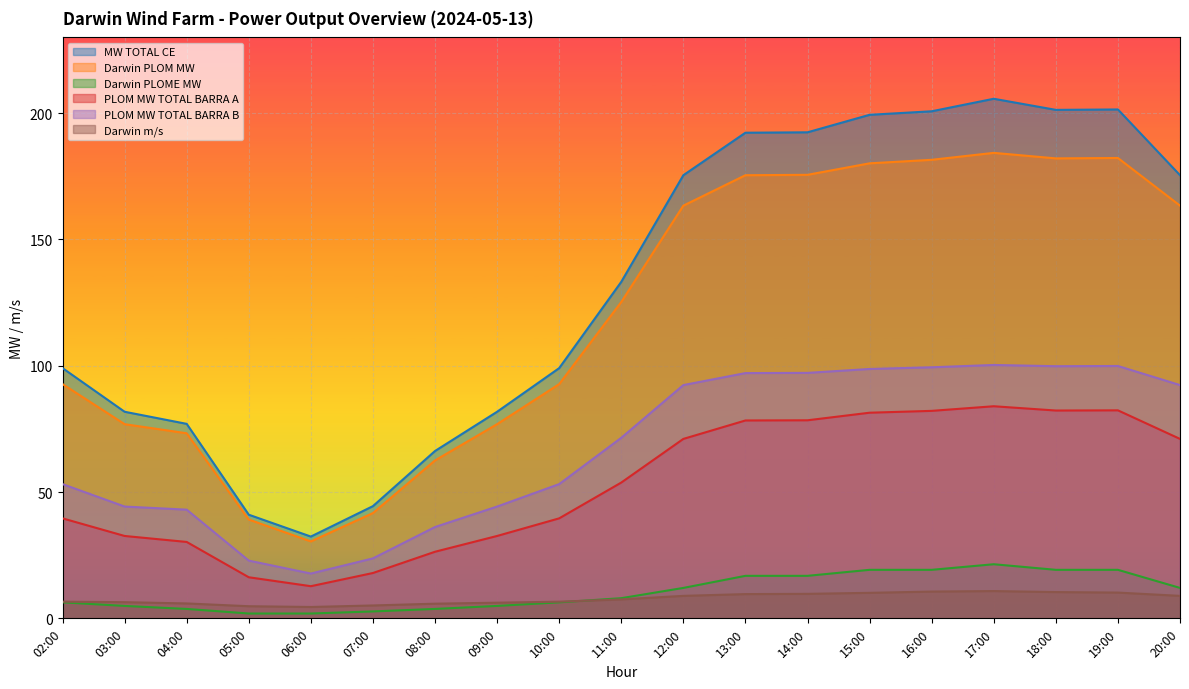

Reading left to right, transcribe all the data shown in this chart.

MW TOTAL CE: 99.1	81.8	77.0	41.0	32.4	44.4	66.3	81.8	99.1	133.2	175.4	192.3	192.4	199.4	200.8	205.7	201.3	201.5	175.4
Darwin PLOM MW: 92.7	76.9	73.3	39.1	30.5	41.7	62.5	76.9	92.7	125.2	163.4	175.4	175.6	180.1	181.5	184.3	182.1	182.3	163.4
Darwin PLOME MW: 6.3	4.9	3.7	1.9	1.9	2.7	3.7	4.9	6.3	8.0	12.0	16.8	16.8	19.2	19.2	21.4	19.2	19.2	12.0
PLOM MW TOTAL BARRA A: 39.6	32.6	30.2	16.3	12.7	17.9	26.4	32.6	39.6	53.8	71.0	78.3	78.4	81.4	82.1	84.0	82.3	82.3	71.0
PLOM MW TOTAL BARRA B: 53.2	44.3	43.0	22.9	17.7	23.7	36.2	44.3	53.2	71.5	92.4	97.1	97.2	98.7	99.4	100.3	99.8	99.9	92.4
Darwin m/s: 6.6	6.4	5.9	4.8	4.5	5.1	5.8	6.2	6.6	7.5	8.9	9.6	9.7	10.1	10.6	10.8	10.4	10.2	8.9